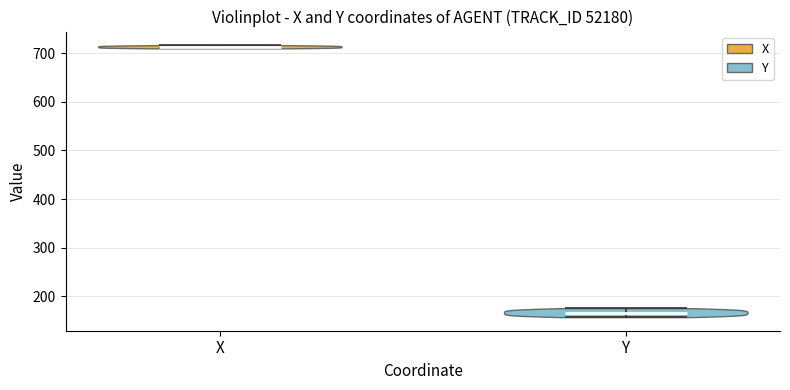

Which violin has the lowest median line?

Y